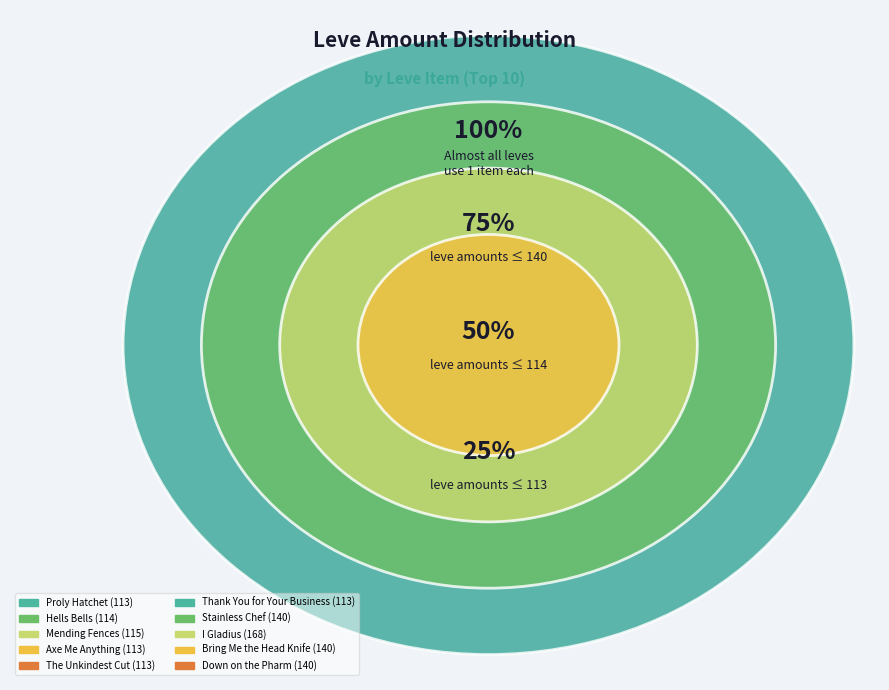

Count the number of slices in the pie.

10